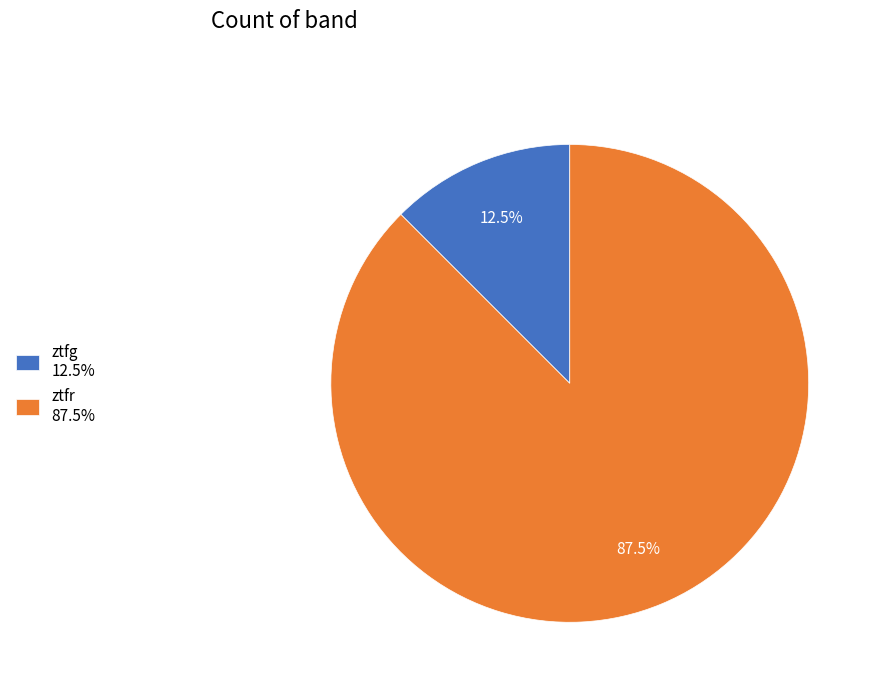

Do ztfr and ztfg together represent more than half of the pie?

Yes